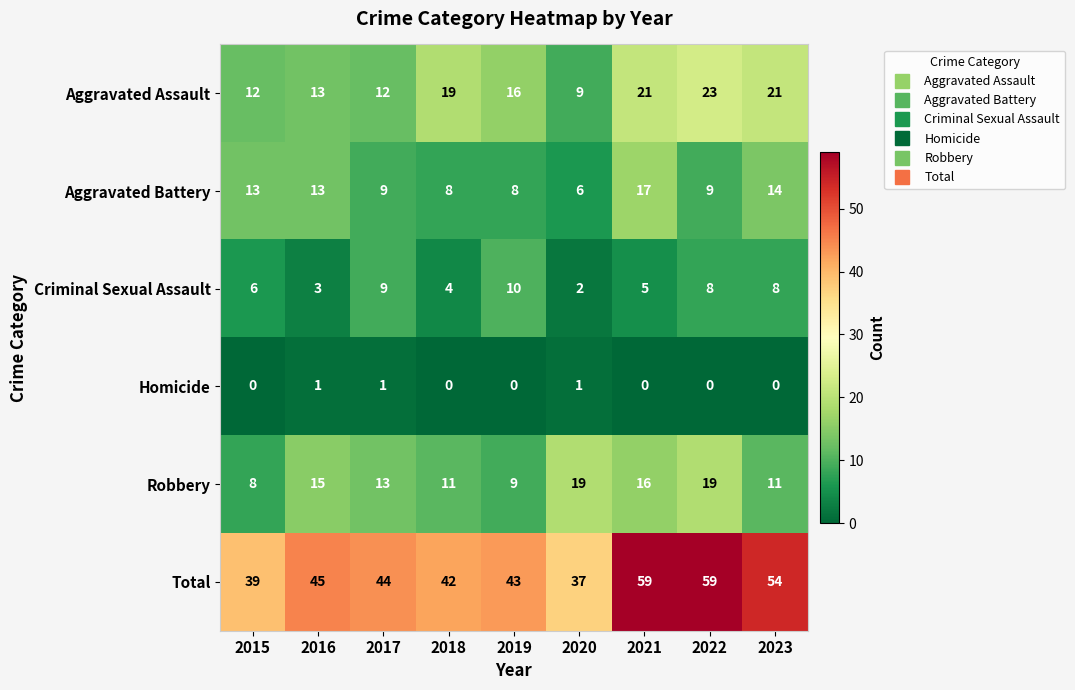

Which series has the largest range (max minus min)?

Total